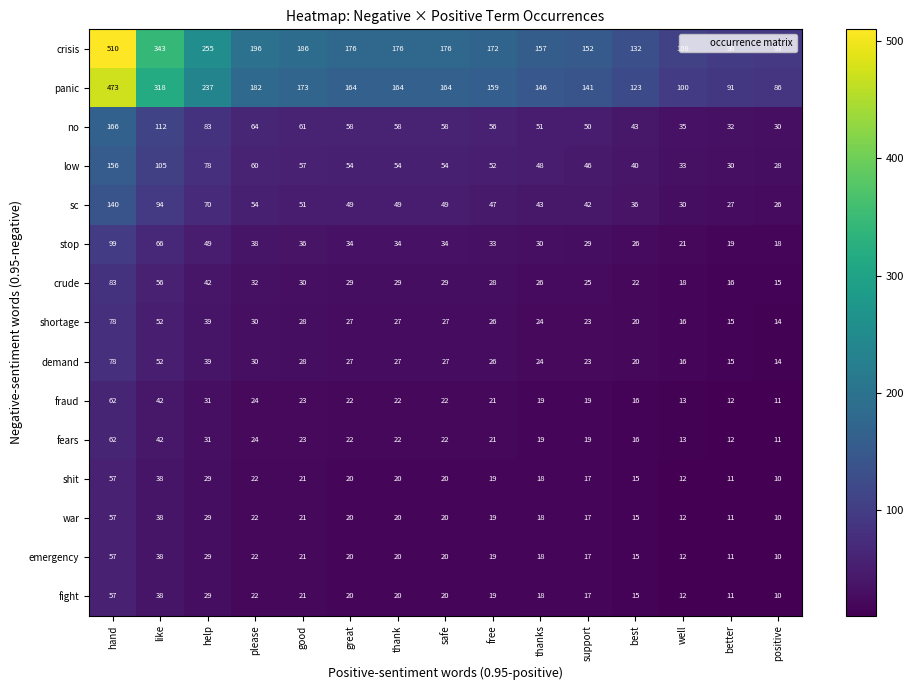

What is the total value across all series at better?

411